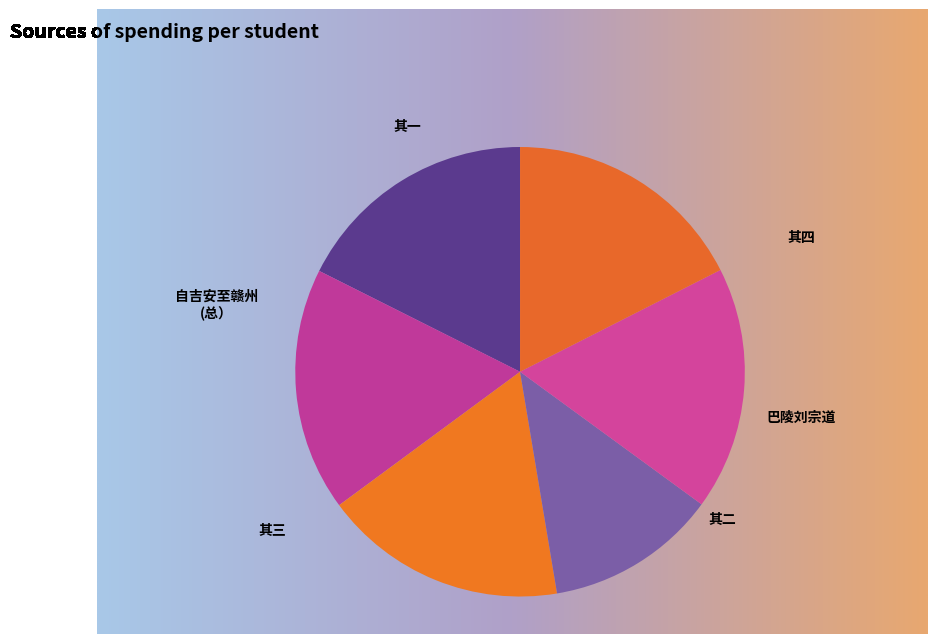

True or false: 巴陵刘宗道自吉安与余同载至九江口相别 accounts for 18% of the total.

False